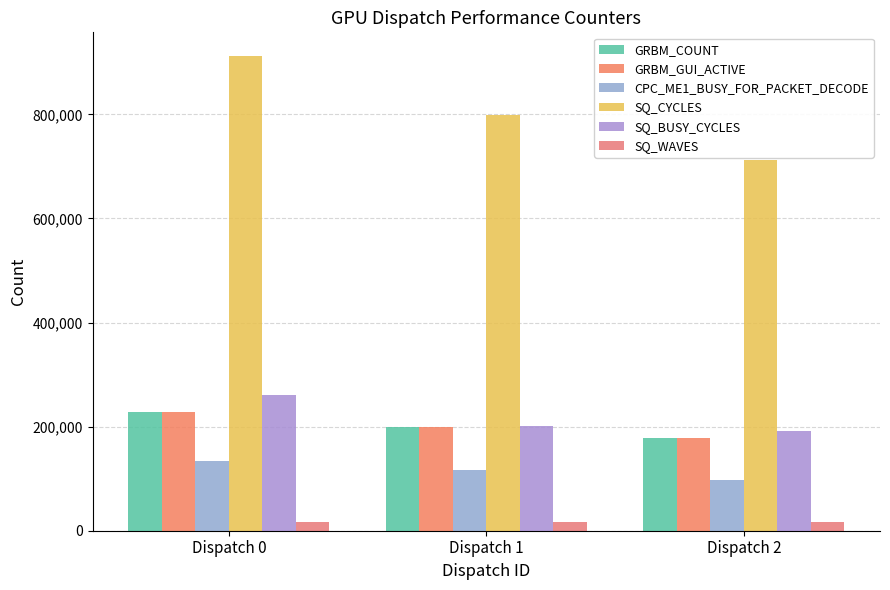

Which series has the largest total across all categories?

SQ_CYCLES